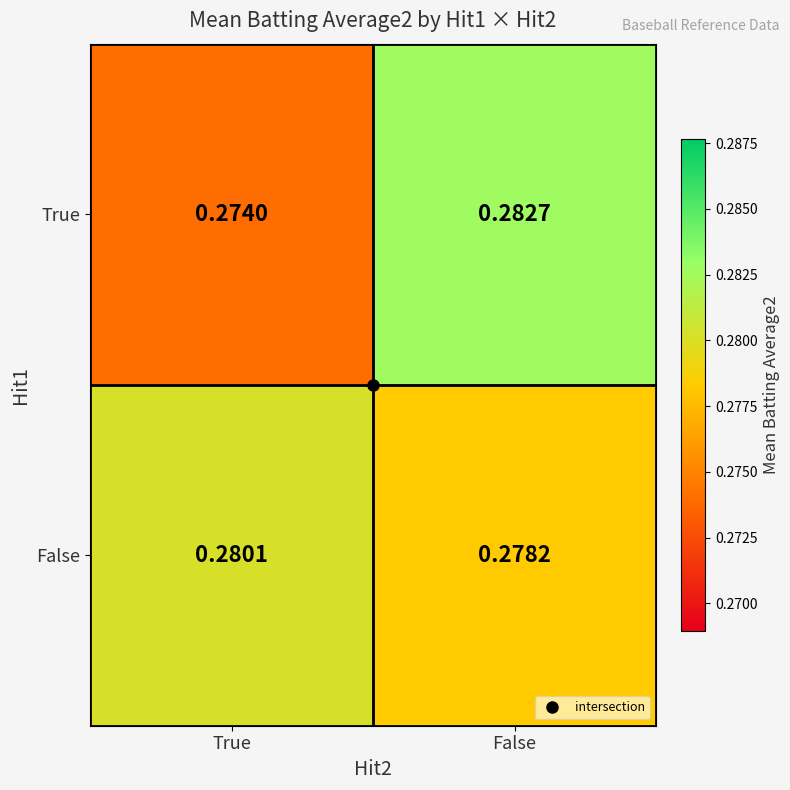

Which series has the widest spread of values?

True